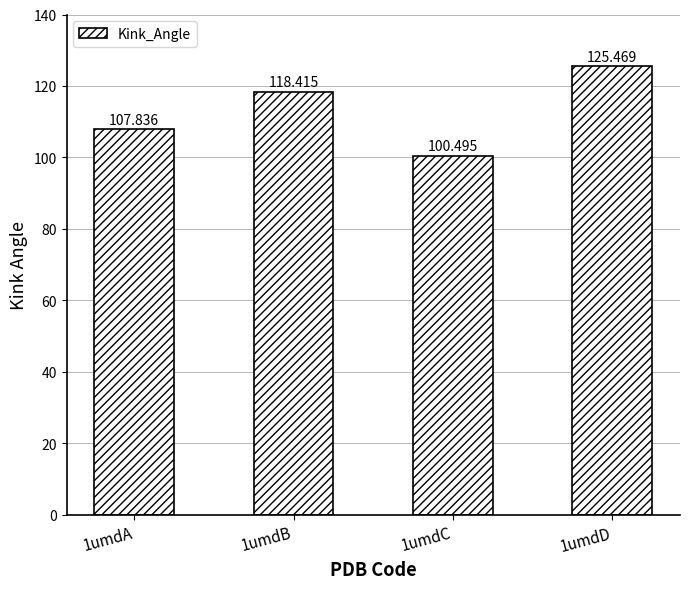

What is the sum of all values?

452.2